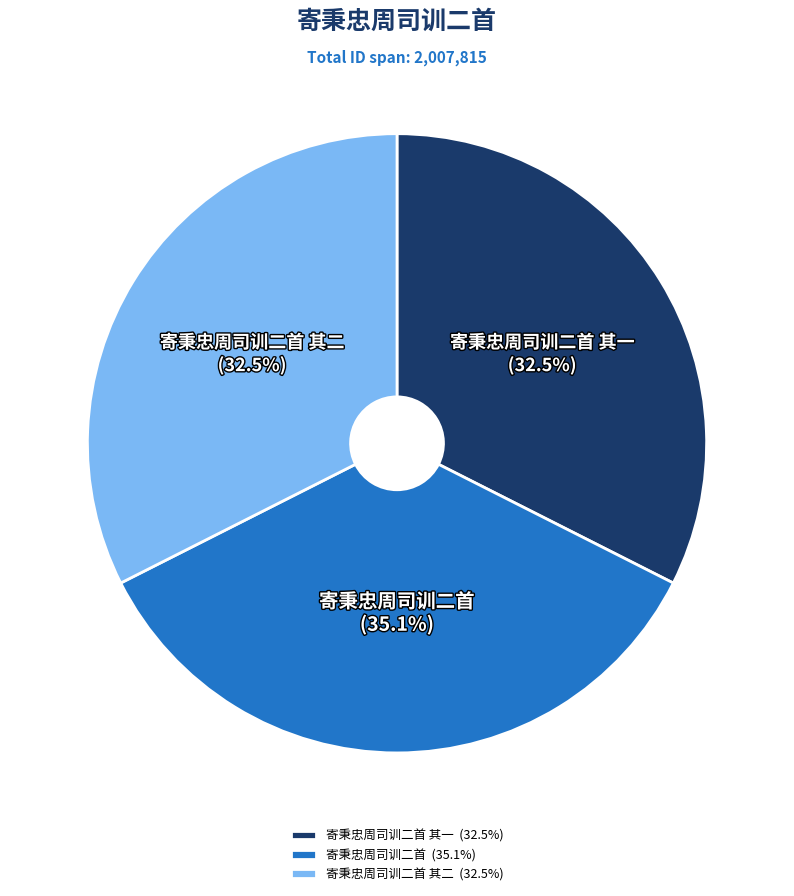

To the nearest percent, what is the combined percentage of 寄秉忠周司训二首 and 寄秉忠周司训二首 其一?

68%